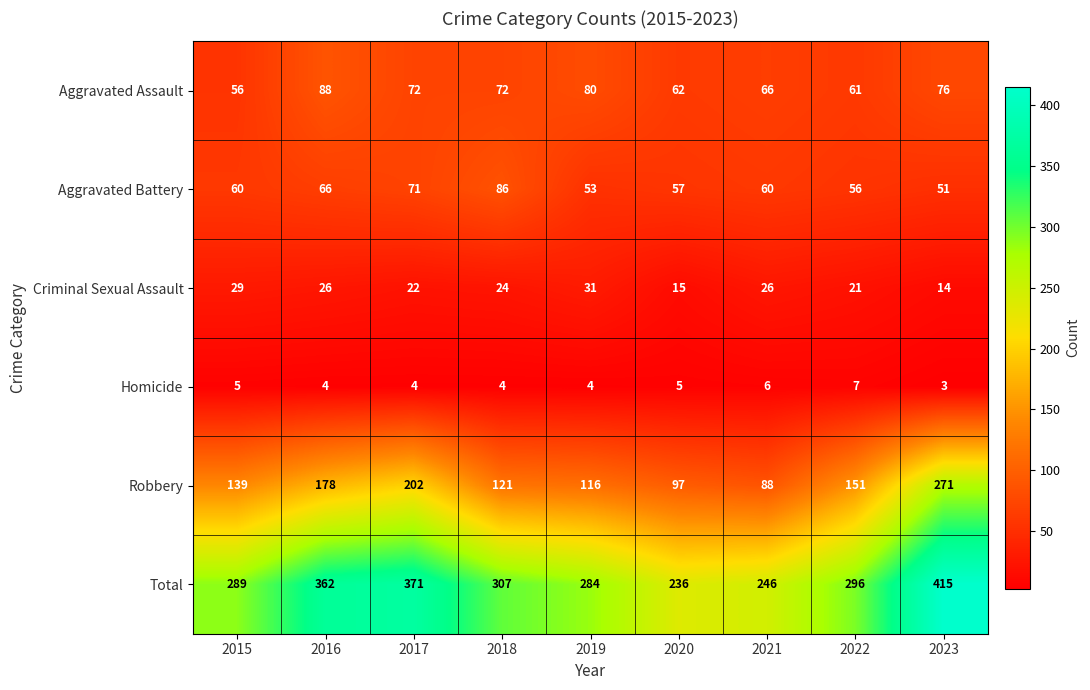

Rank the series at 2023 from lowest to highest value.

Homicide, Criminal Sexual Assault, Aggravated Battery, Aggravated Assault, Robbery, Total